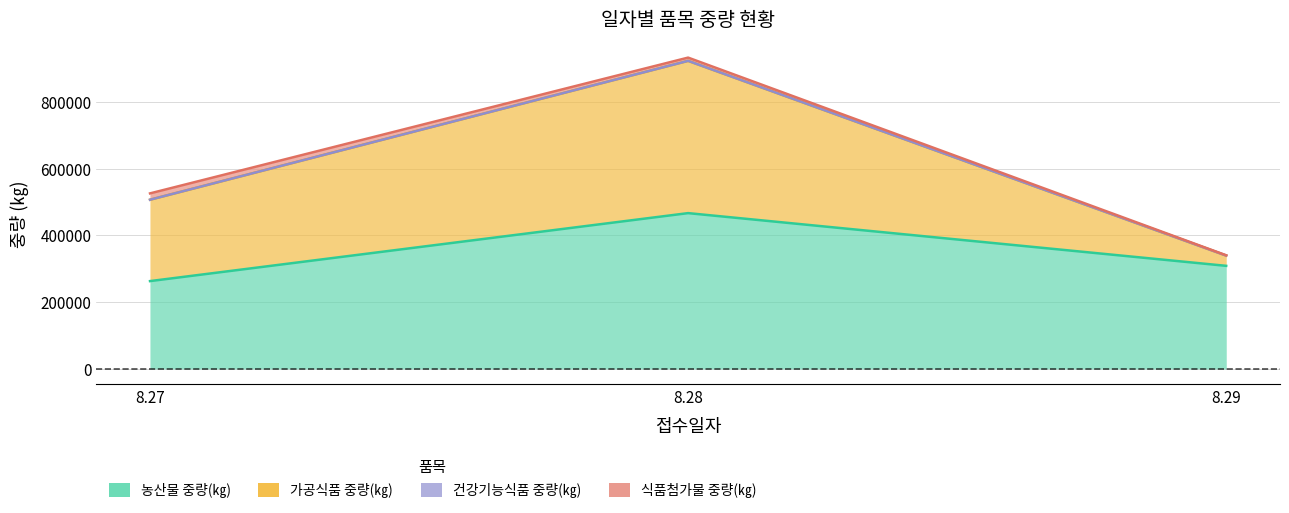

True or false: 식품첨가물 중량(㎏) has a value of 9758 at 8.28.

True